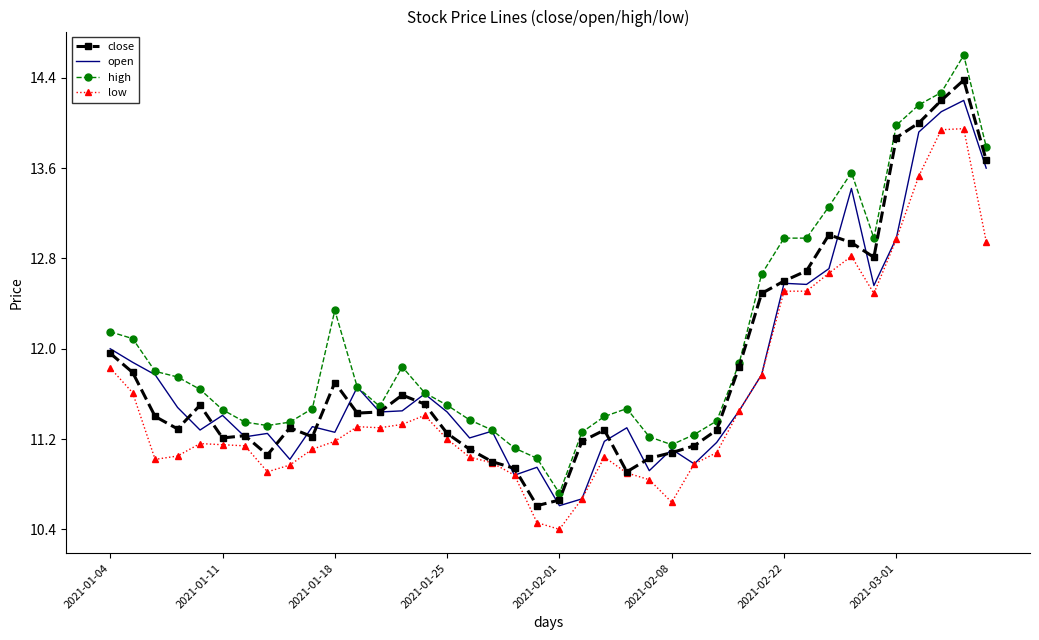

Which series has the largest total across all categories?

high